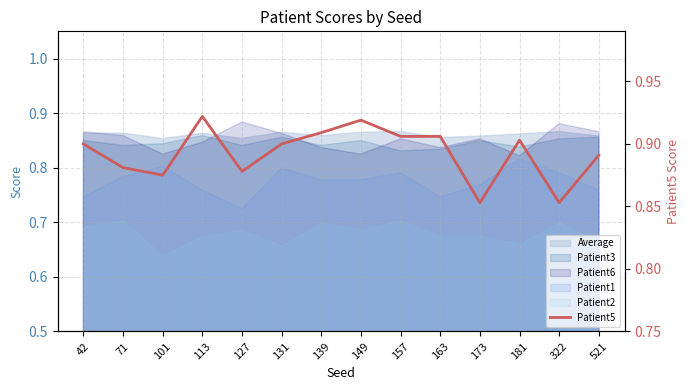

What is the difference between the maximum and minimum values?

0.1